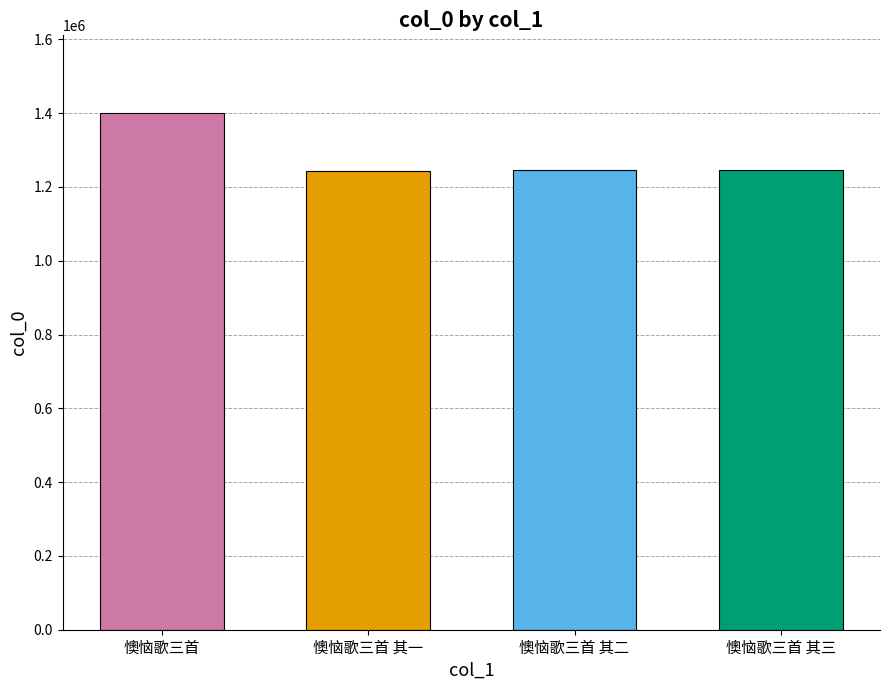

Is it true that the value at 懊恼歌三首 其三 is 1244717?

True